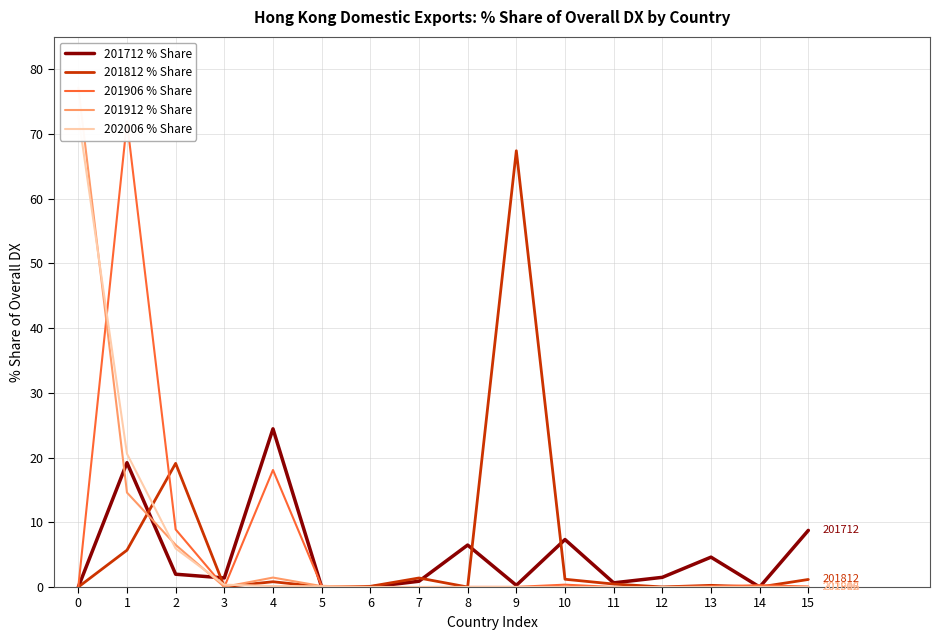

Reading left to right, transcribe all the data shown in this chart.

201712 % Share: 0=0.0	1=19.2	2=2.0	3=1.4	4=24.4	5=0.0	6=0.0	7=0.9	8=6.5	9=0.3	10=7.3	11=0.6	12=1.5	13=4.6	14=0.0	15=8.8
201812 % Share: 0=0.0	1=5.7	2=19.1	3=0.0	4=0.8	5=0.0	6=0.1	7=1.4	8=0.0	9=67.4	10=1.2	11=0.5	12=0.0	13=0.3	14=0.0	15=1.2
201906 % Share: 0=0.0	1=71.9	2=8.9	3=0.0	4=18.1	5=0.2	6=0.0	7=0.0	8=0.0	9=0.0	10=0.4	11=0.0	12=0.0	13=0.1	14=0.3	15=0.1
201912 % Share: 0=77.2	1=14.6	2=6.5	3=0.0	4=1.5	5=0.1	6=0.0	7=0.0	8=0.0	9=0.0	10=0.0	11=0.0	12=0.0	13=0.0	14=0.0	15=0.0
202006 % Share: 0=72.8	1=20.6	2=6.0	3=0.4	4=0.2	5=0.1	6=0.0	7=0.0	8=0.0	9=0.0	10=0.0	11=0.0	12=0.0	13=0.0	14=0.0	15=0.0